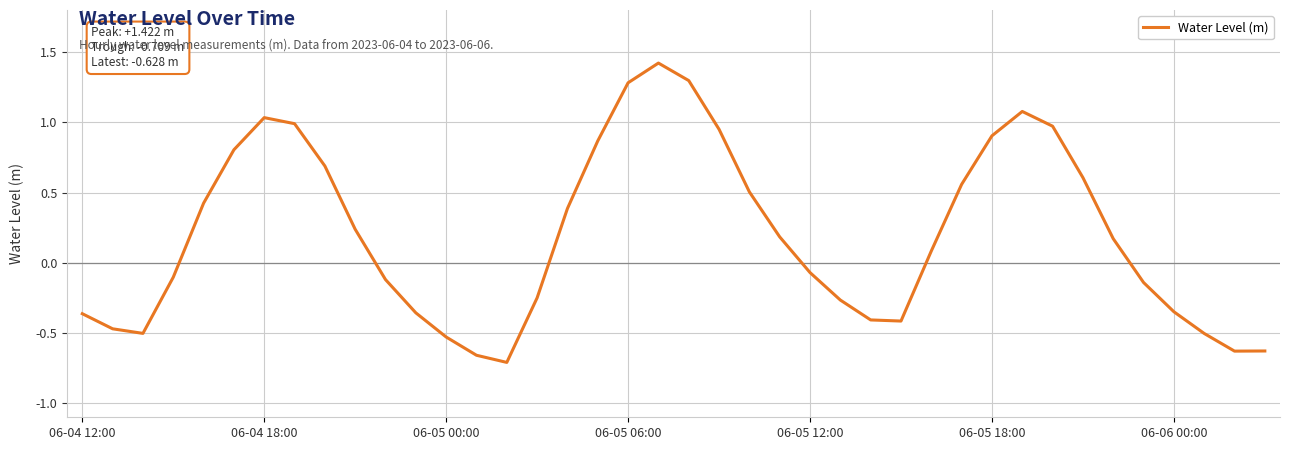

What is the change in value from 06-04 18:00 to 06-05 12:00?

-1.1